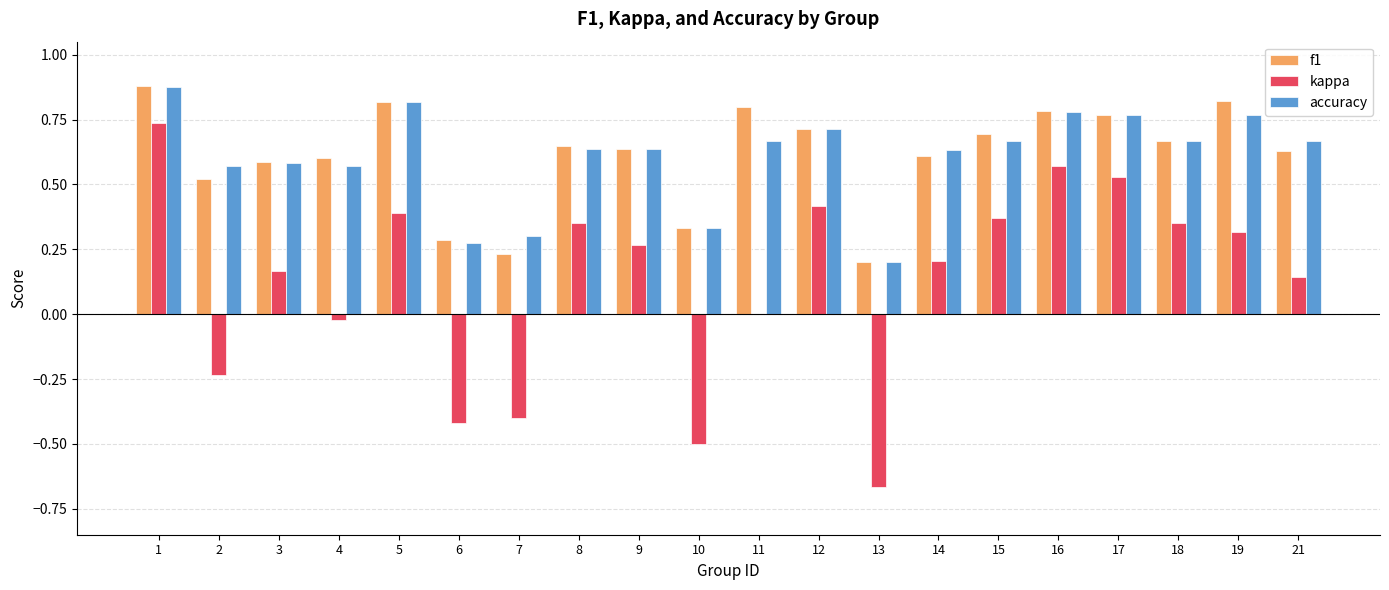

What is the sum of the accuracy values at 12 and 7?

1.0